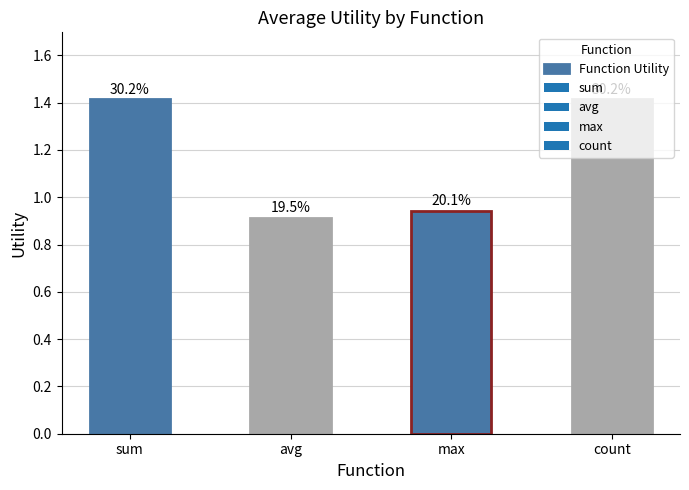

What is the change in value from max to count?

+0.5